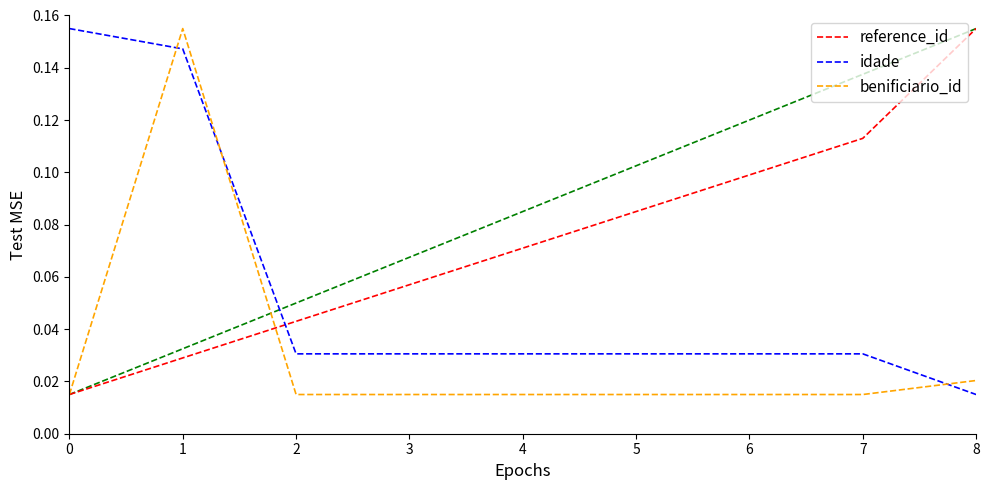

True or false: benificiario_id and idade cross at least once.

True